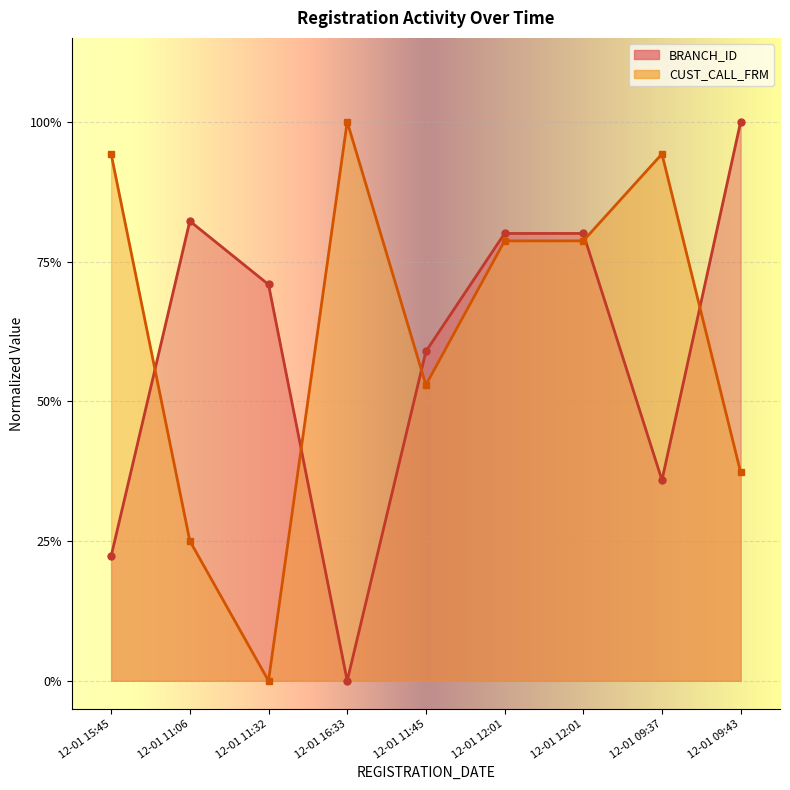

Rank the series by their maximum value, from lowest to highest.

BRANCH_ID, CUST_CALL_FRM